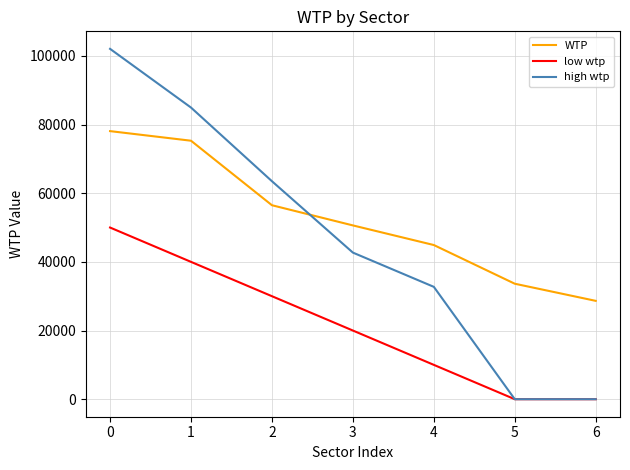

Is the value of low wtp at 1 greater than the value of high wtp at 2?

No